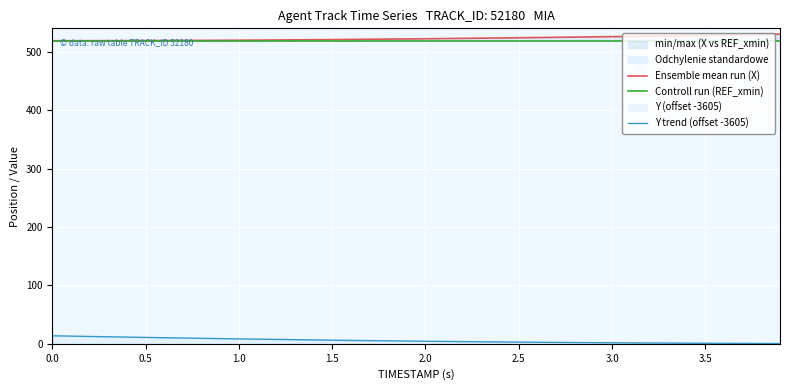

The value of Controll run (REF_xmin) at 2.5 is 707.7. True or false?

False